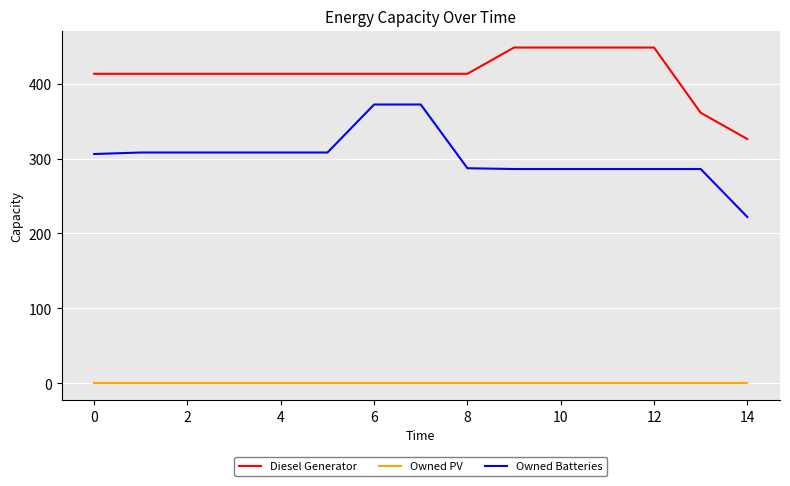

List the series in order of their peak value, highest first.

Diesel Generator, Owned Batteries, Owned PV